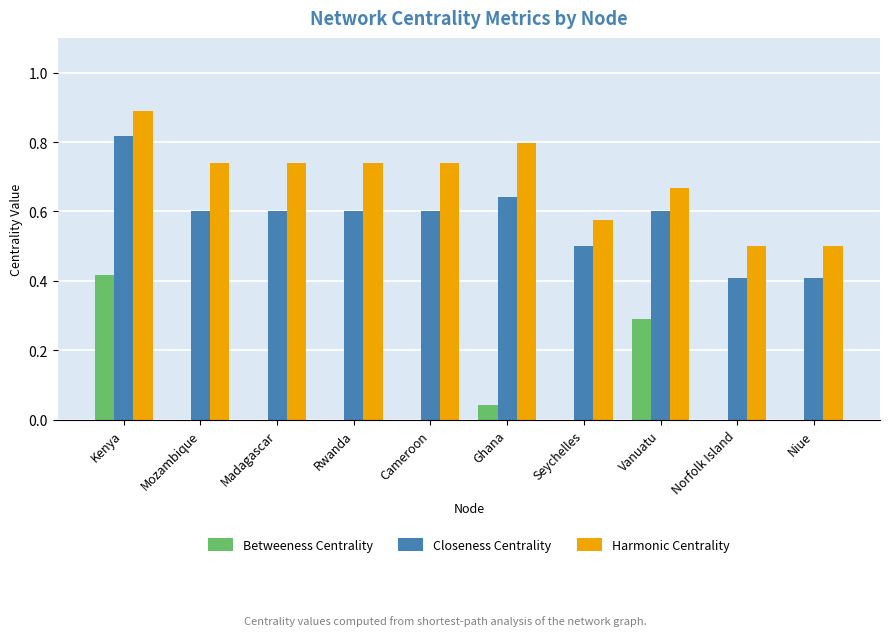

Which series changed the most between Kenya and Rwanda?

Betweeness Centrality